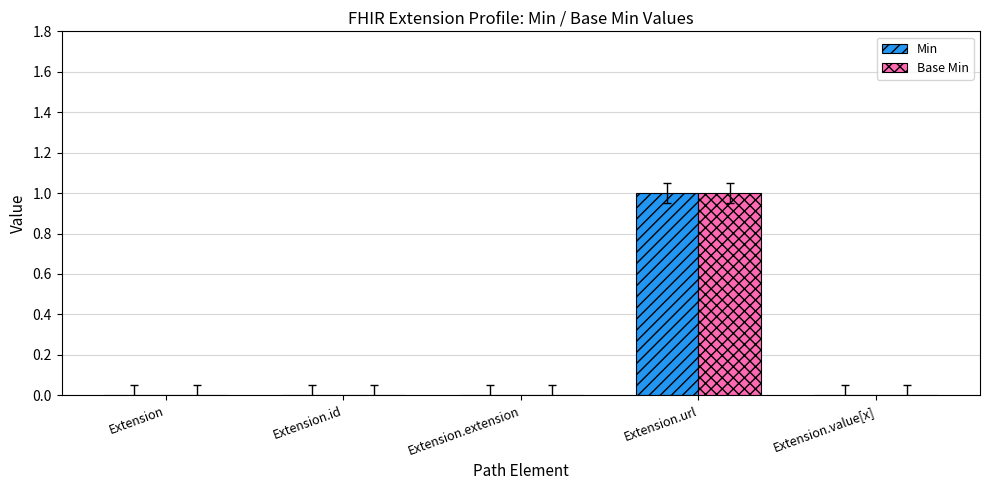

At which category is the sum across all series the highest?

Extension.url